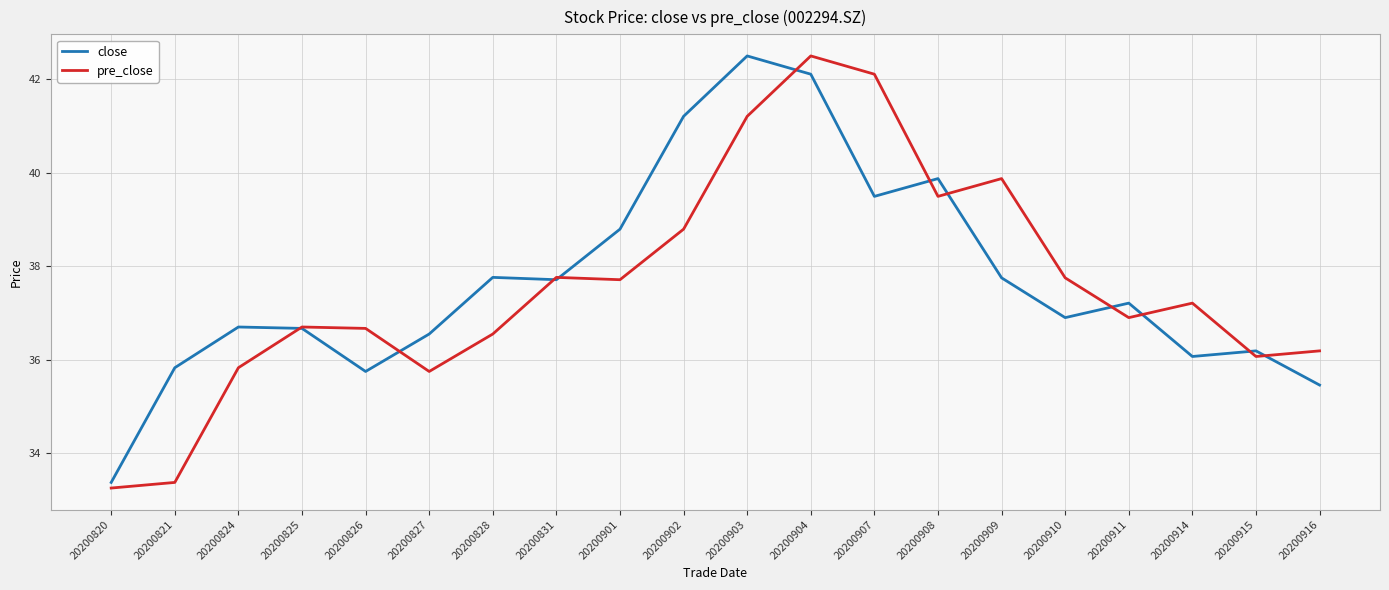

Where is pre_close nearest to the value 37?

20200911